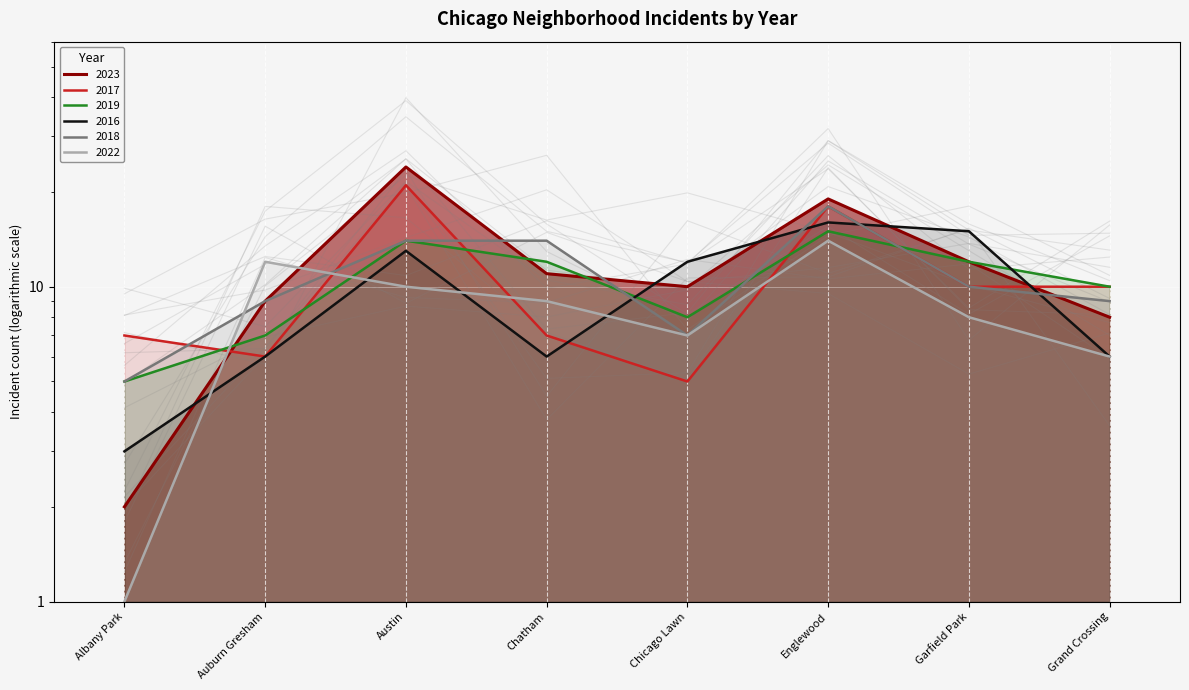

The value of 2023 at Albany Park is 3. True or false?

False